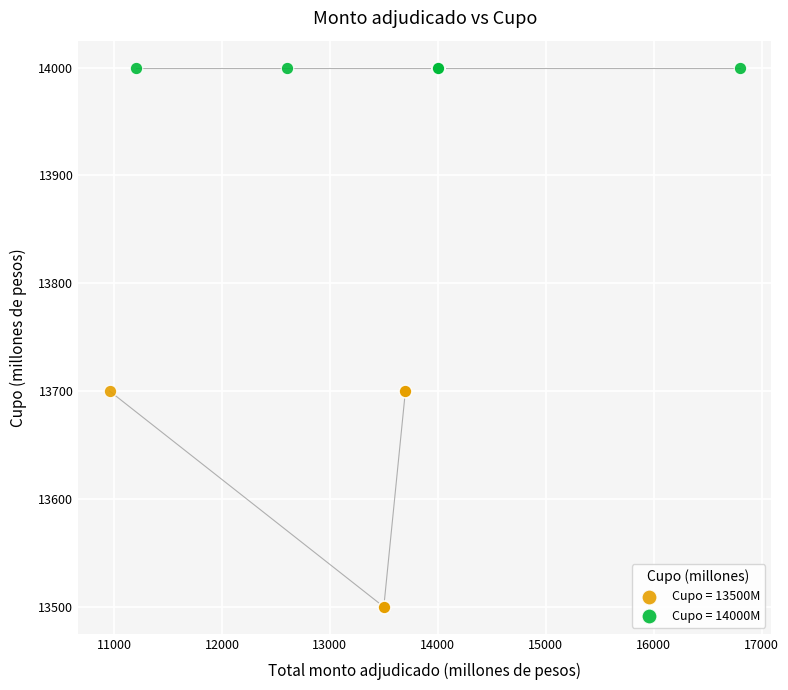

Which series contains the lowest Y value?

Cupo = 13500M